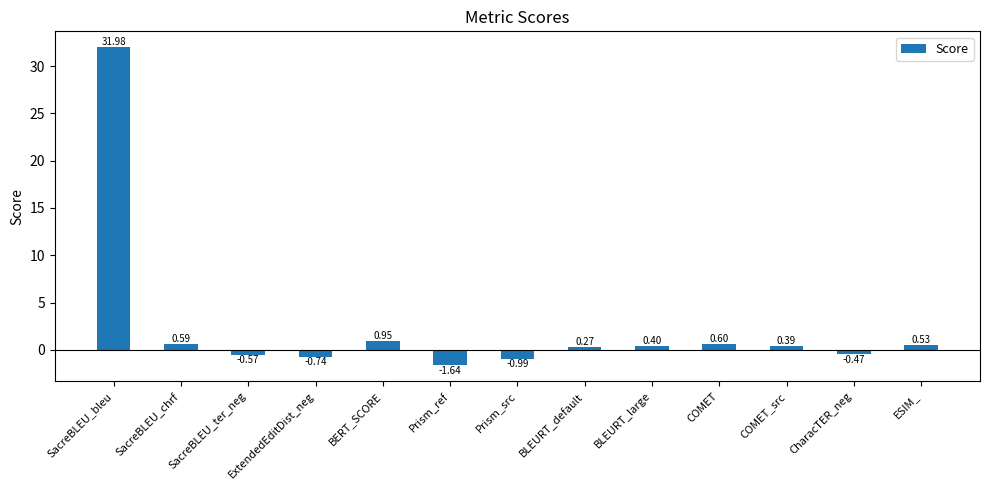

Where does the data first go above 0?

SacreBLEU_bleu